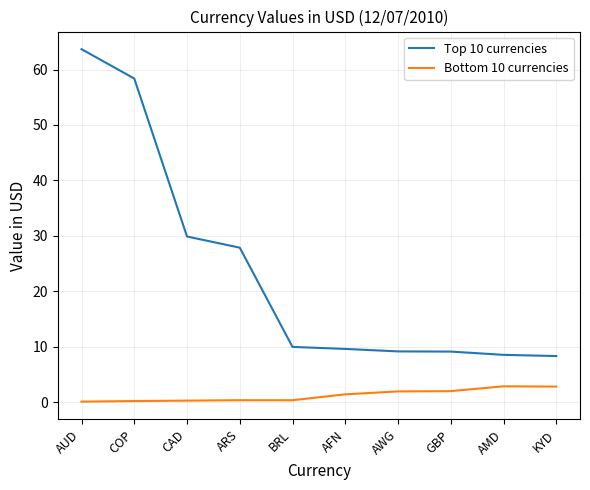

Where is Top 10 currencies nearest to the value 36?

CAD